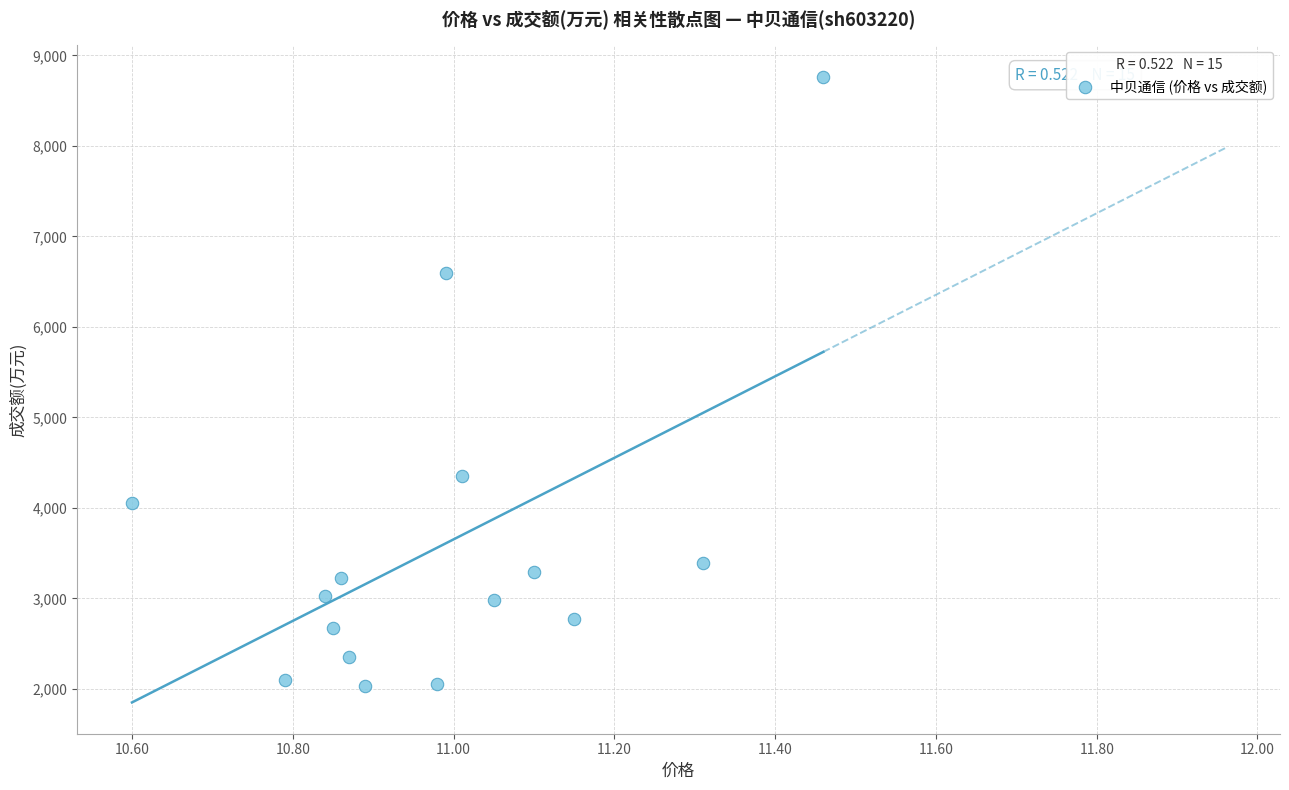

What is the range of Y values (max minus min)?

6734